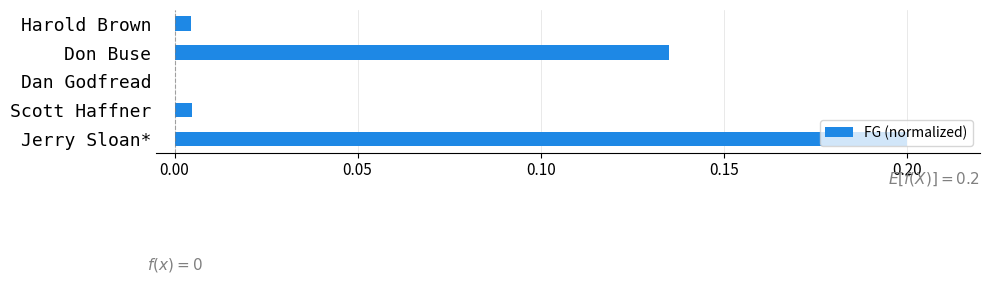

The chart shows a value of 0.0 at Scott Haffner. True or false?

True